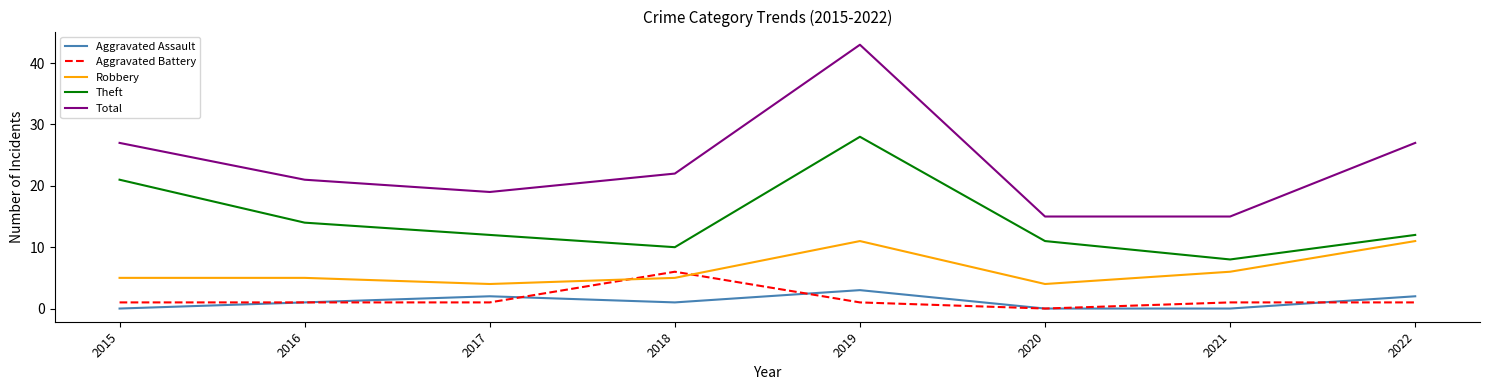

What is the lowest value of the Total series?

15